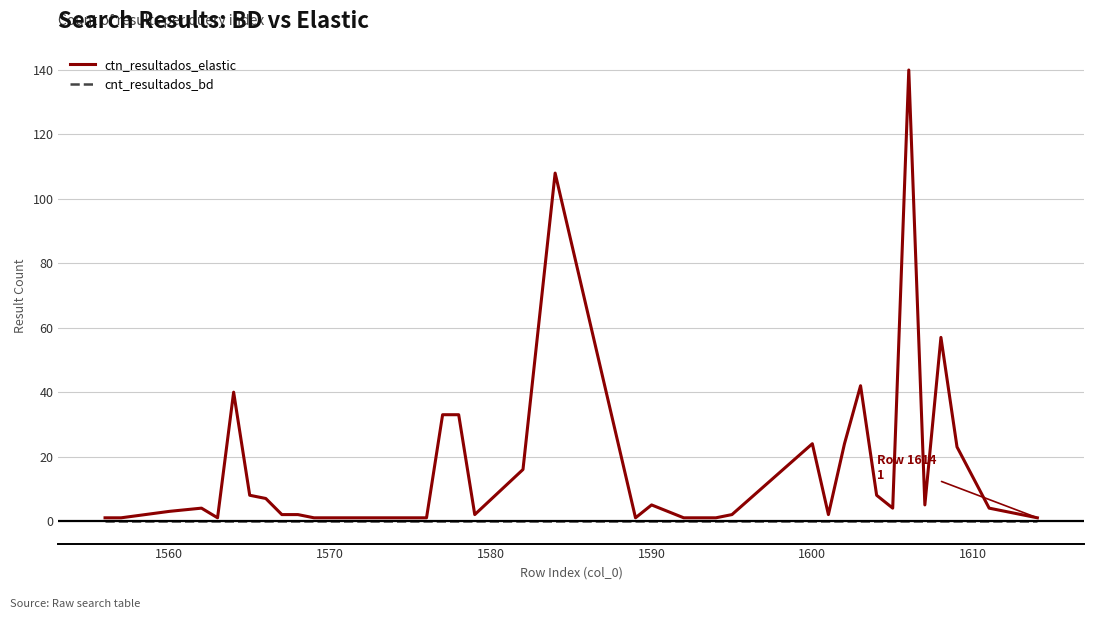

Rank the series by their maximum value, from highest to lowest.

ctn_resultados_elastic, cnt_resultados_bd